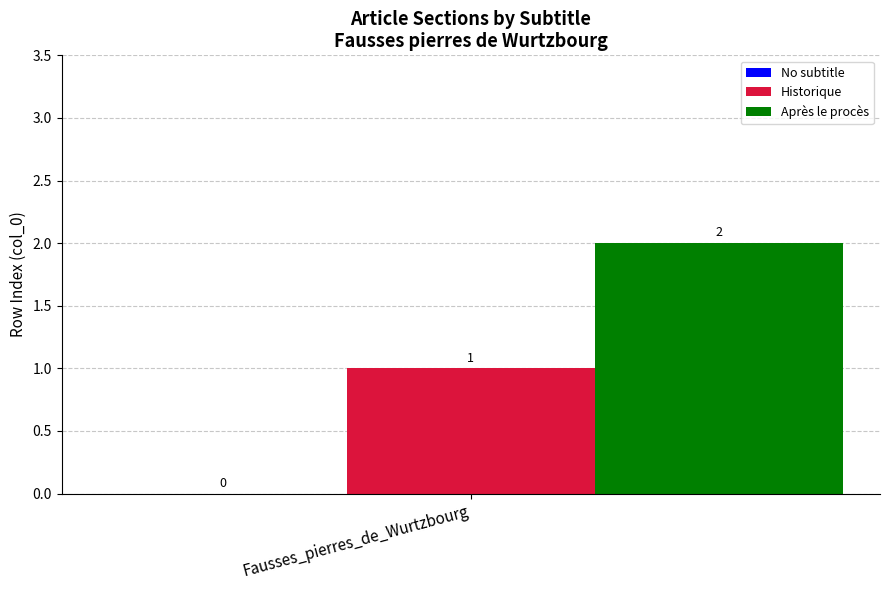

Is it true that Après le procès equals 3 at Fausses_pierres_de_Wurtzbourg?

False